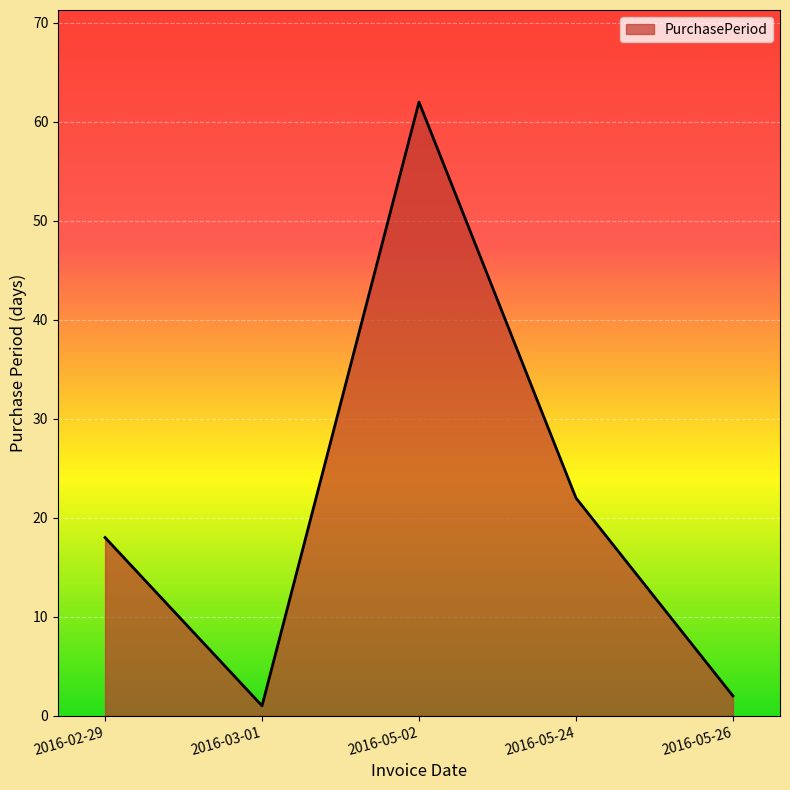

Does the chart have visible grid lines?

Yes